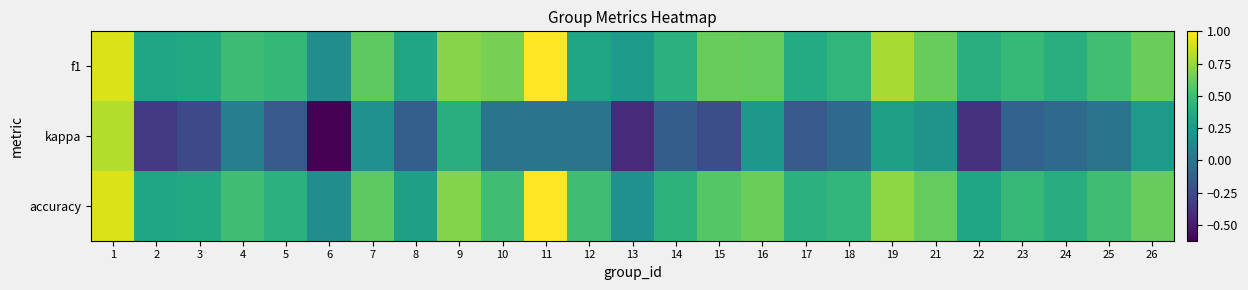

What is the minimum value shown in the chart?

-0.6